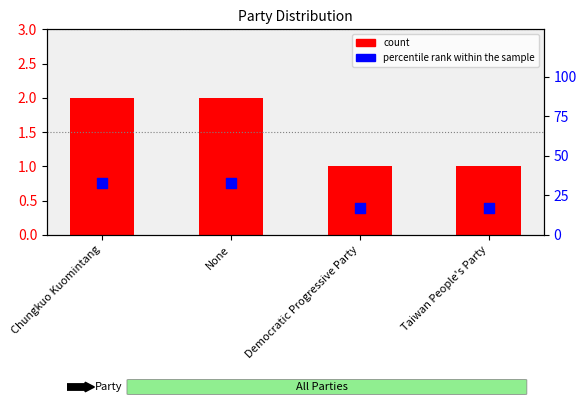

Which series reaches the maximum Y coordinate?

percentile rank within the sample